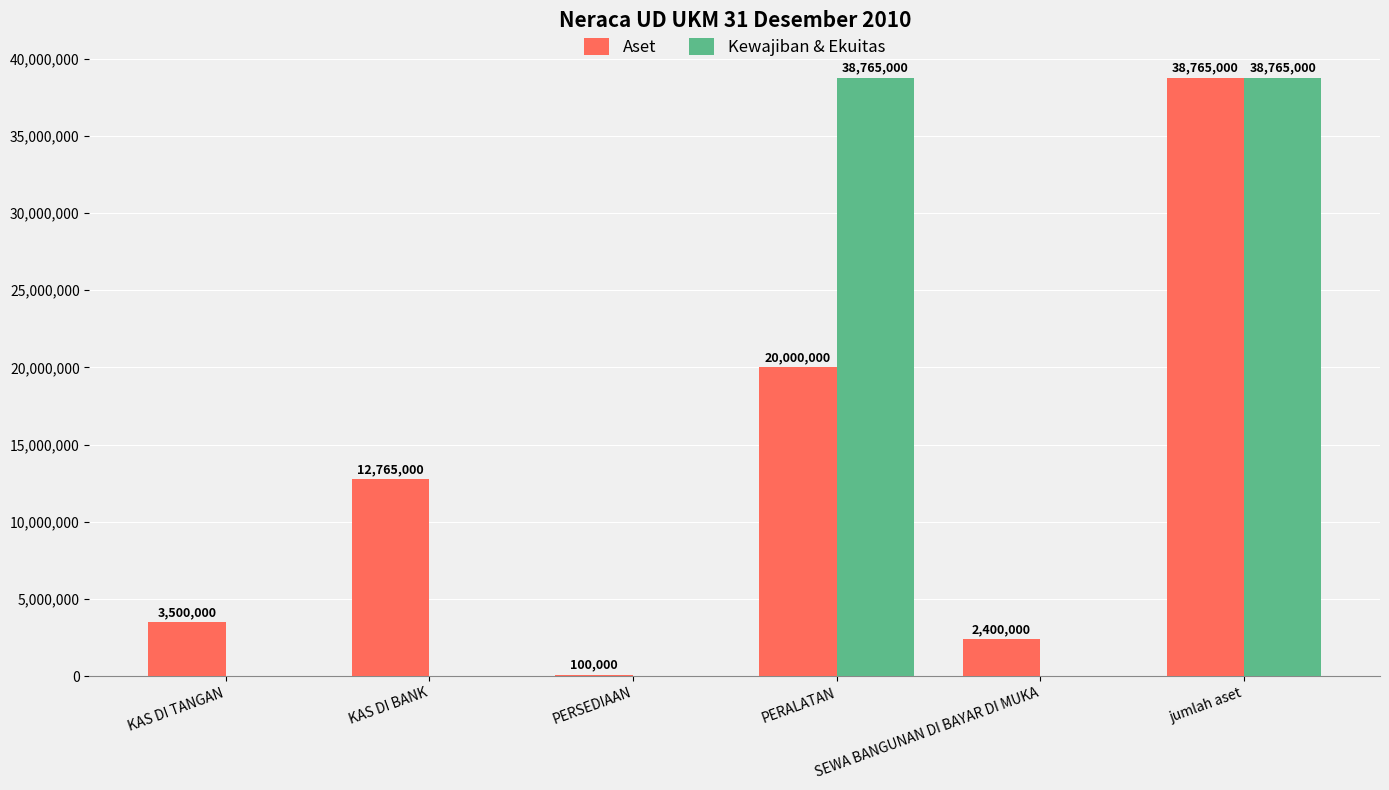

What is the sum of all Kewajiban & Ekuitas values?

77530000